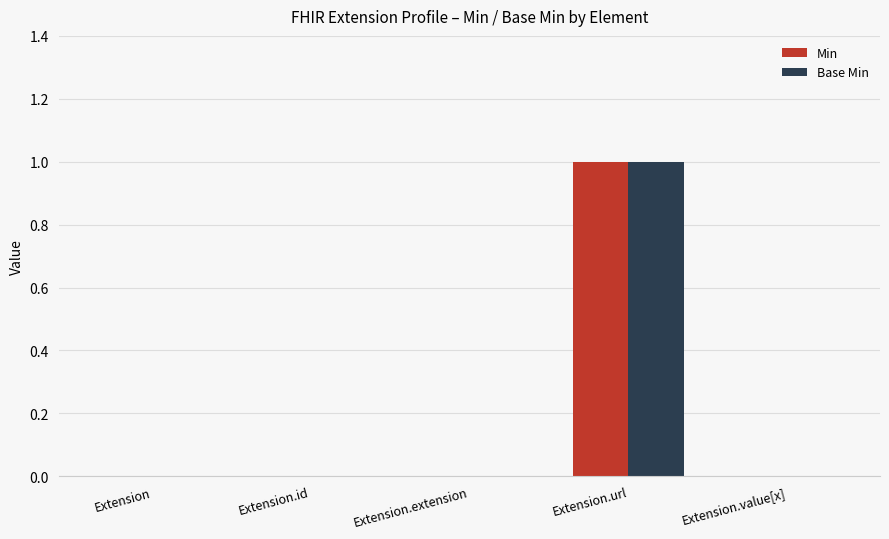

Does the chart contain stacked bars?

No